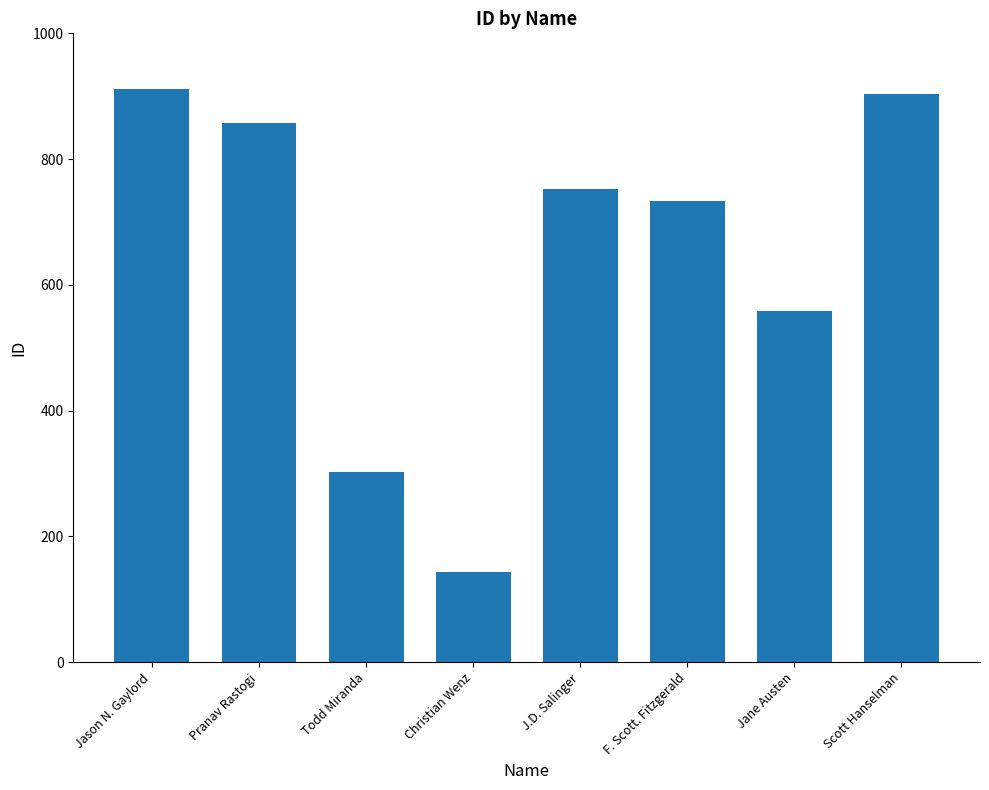

What is the change in value from Christian Wenz to Jane Austen?

+415